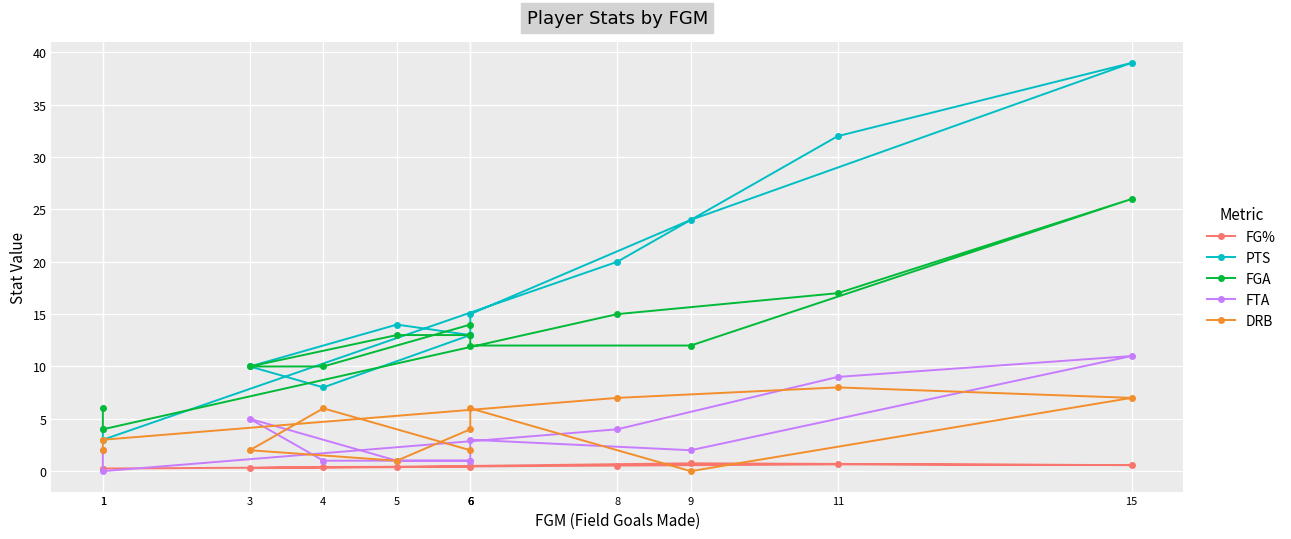

At how many categories does at least one series exceed 16?

4